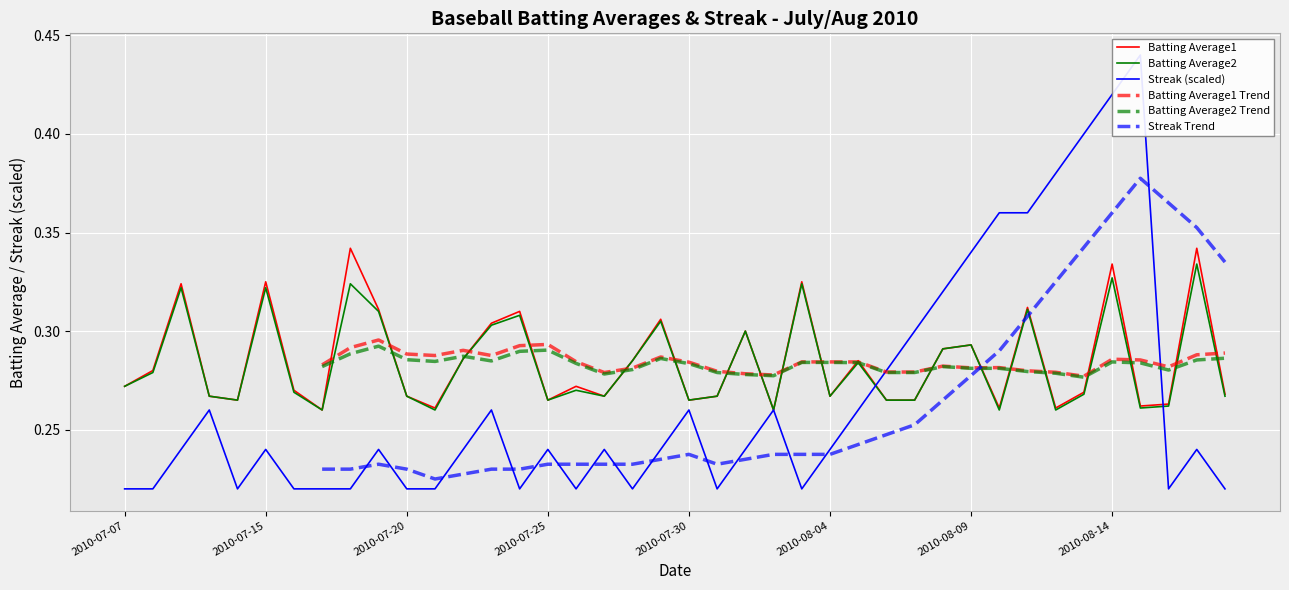

What is the highest value of the Batting Average2 series?

0.3